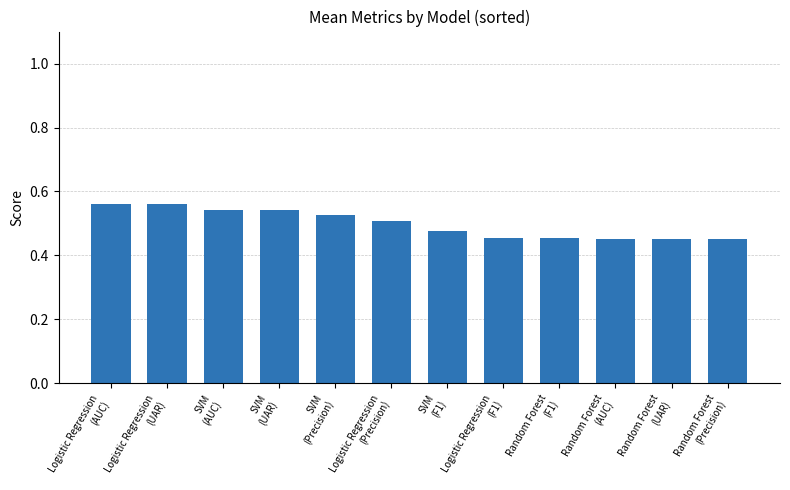

Are the bars horizontal?

No